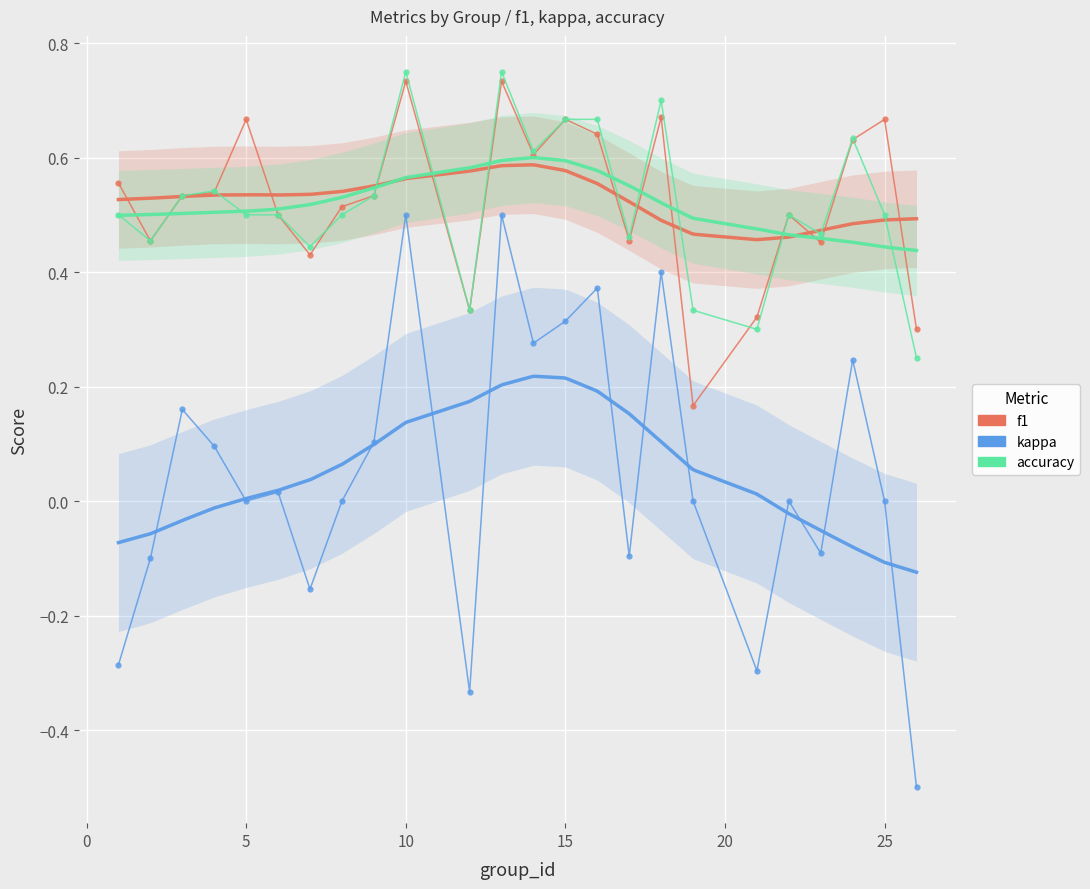

Where is accuracy nearest to the value 0?

26